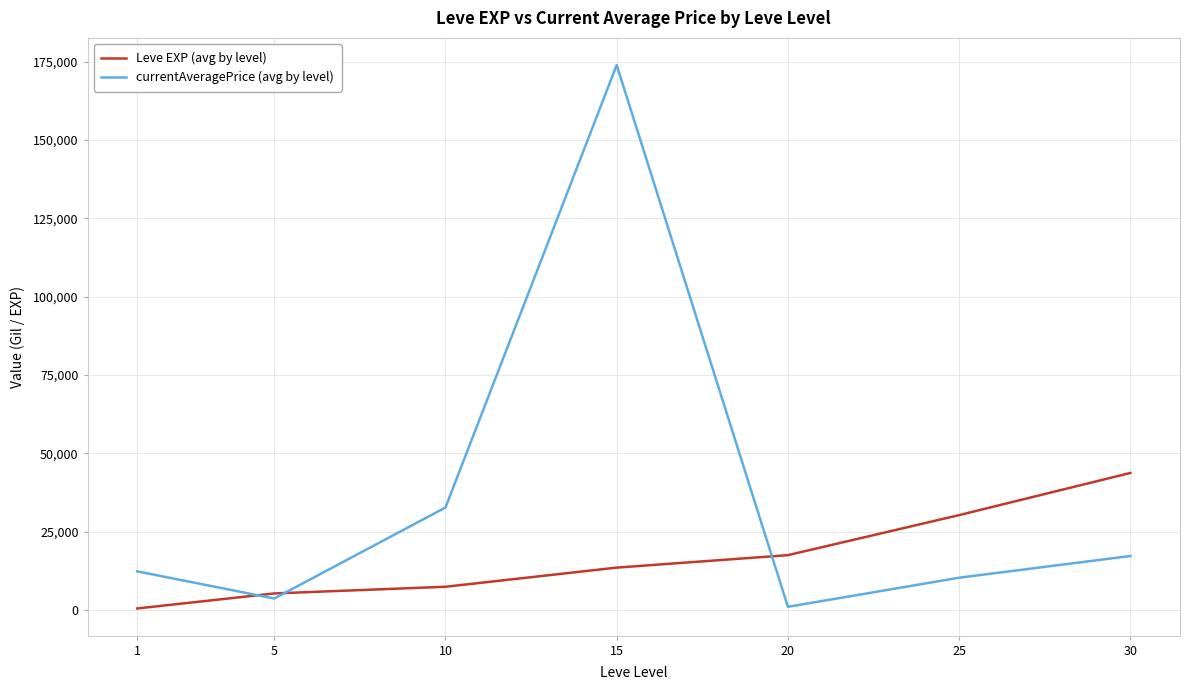

Reading right to left, extract all data points from this chart.

Leve EXP (avg by level): 43730.0	30270.0	17486.7	13510.0	7400.0	5261.7	467.0
currentAveragePrice (avg by level): 17214.8	10286.8	993.5	173947.0	32690.2	3639.7	12311.0